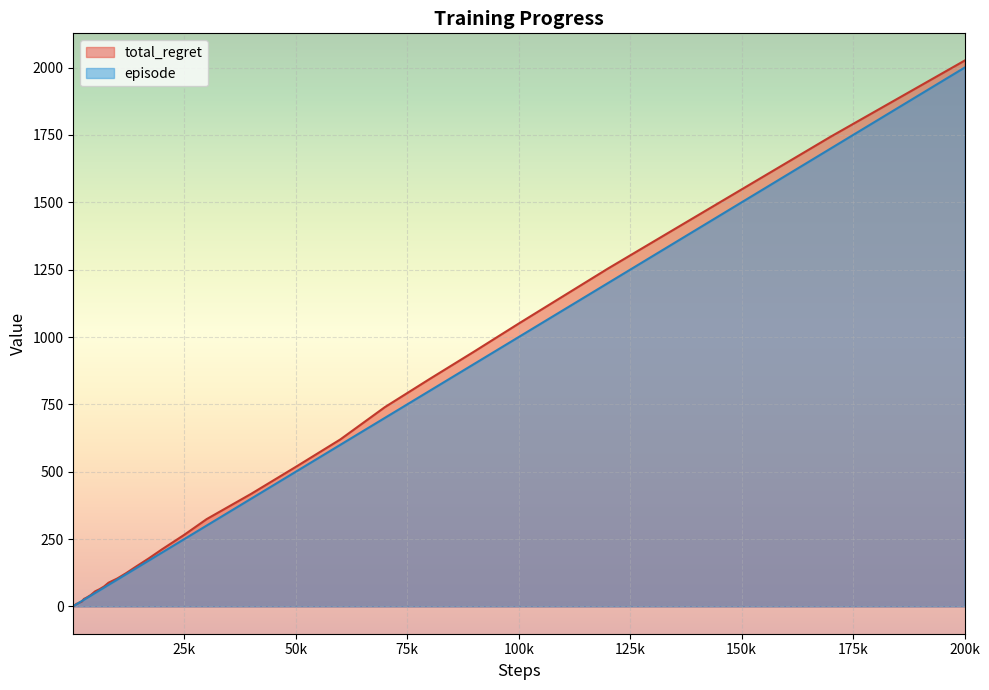

How many values in the total_regret series are below 88?

20